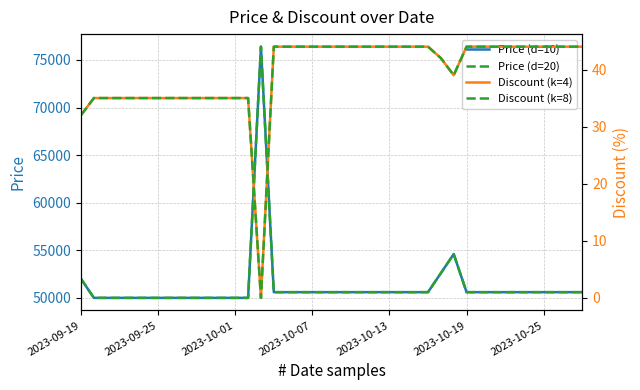

Where is the first local maximum for Price (d=10)?

14